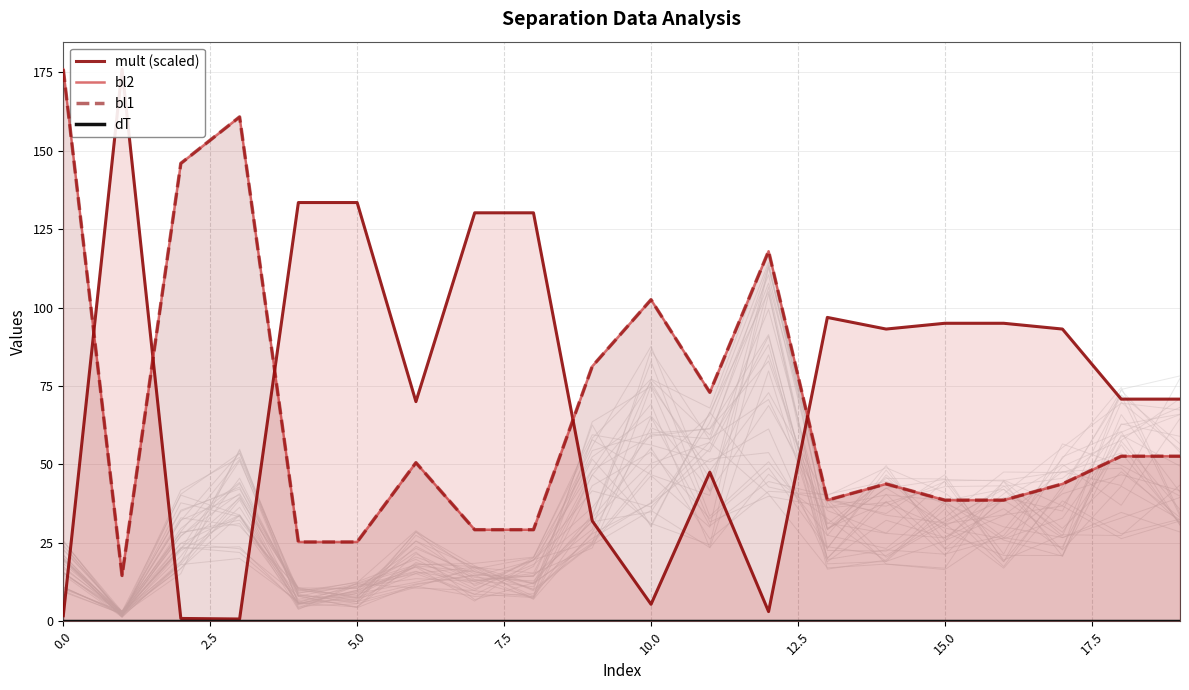

Which series has the largest total across all categories?

mult (scaled)